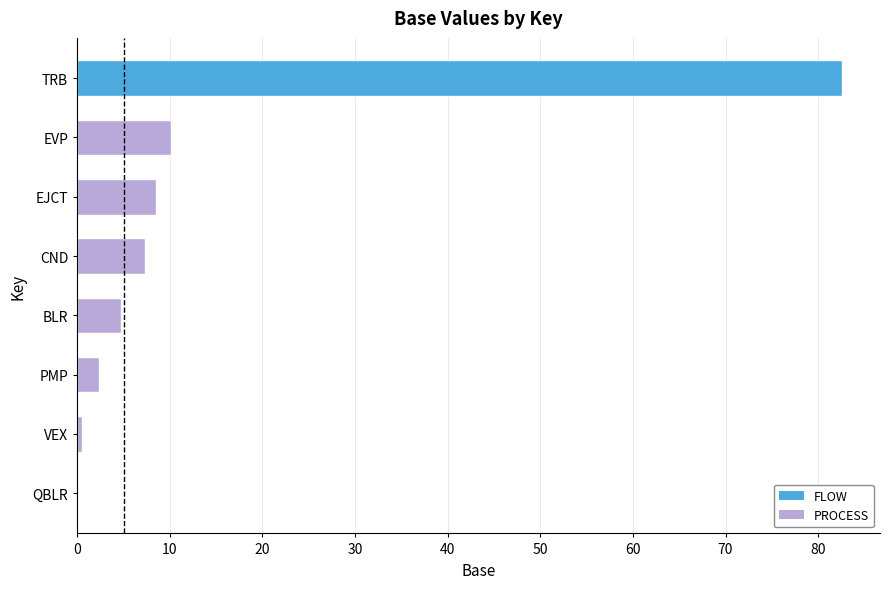

How many series are shown in this chart?

1